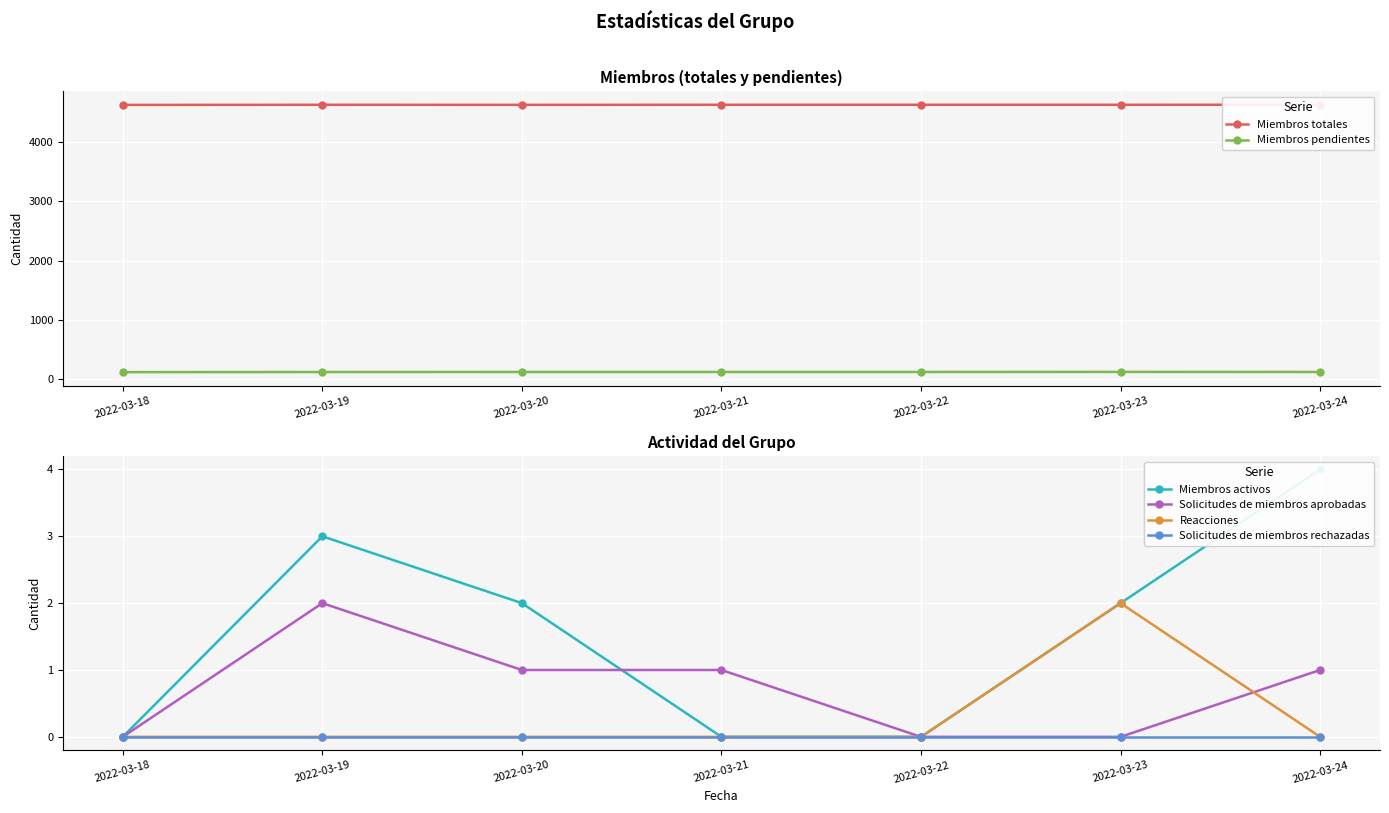

Does the chart display data point markers on the line(s)?

Yes